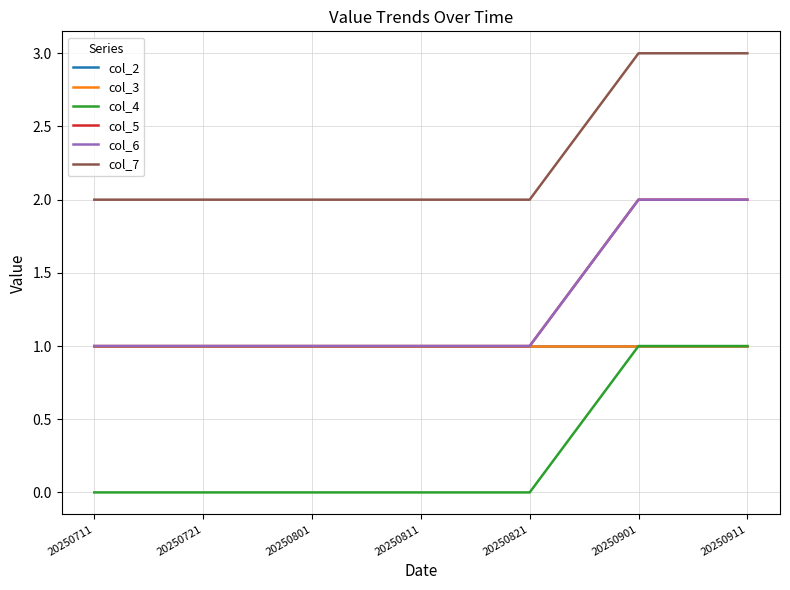

What is the difference between the second highest and second lowest values in the col_6 series?

1